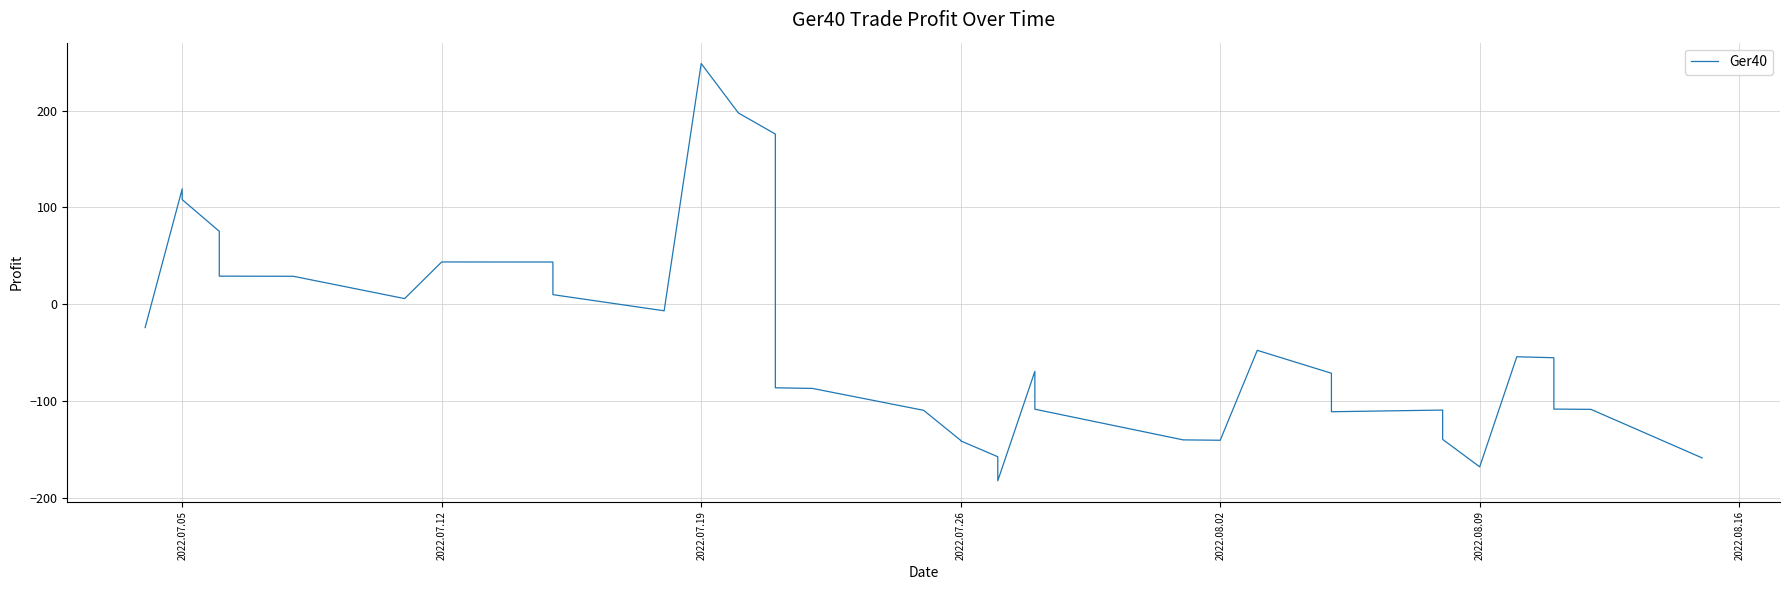

Does the chart have visible grid lines?

Yes